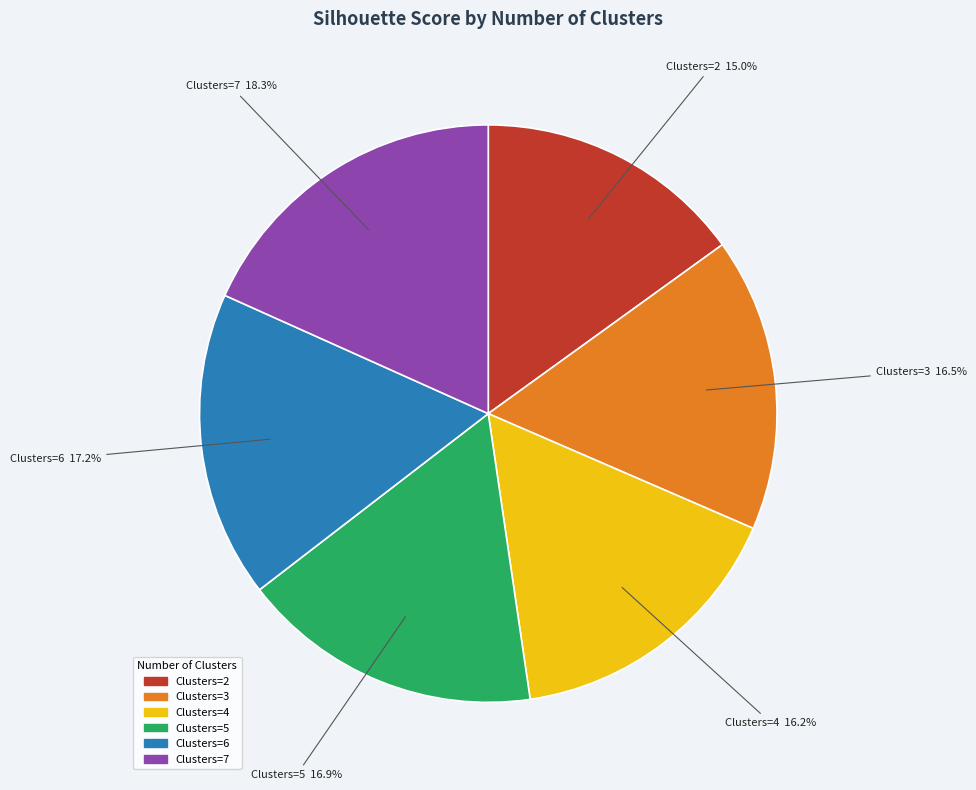

Is there a majority slice in this chart?

No